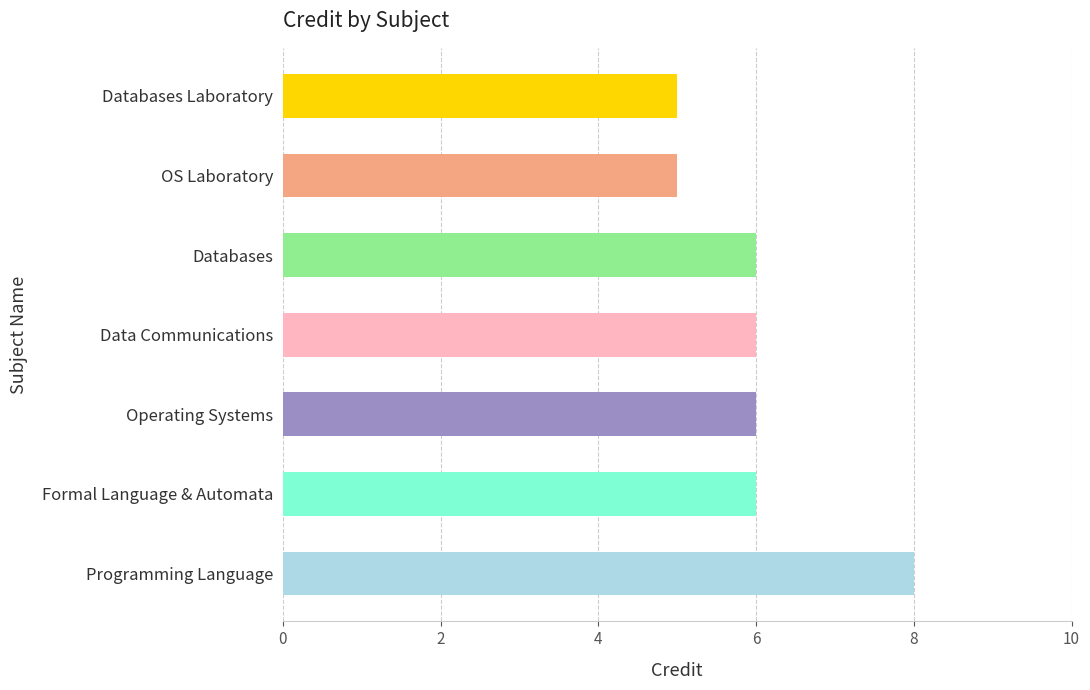

Does the chart contain stacked bars?

No